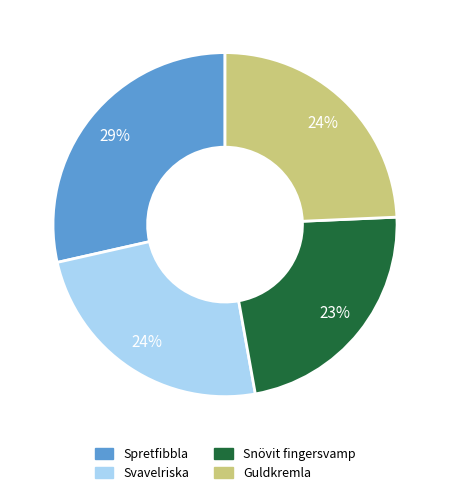

Which has a higher value, Svavelriska or Snövit fingersvamp?

Svavelriska